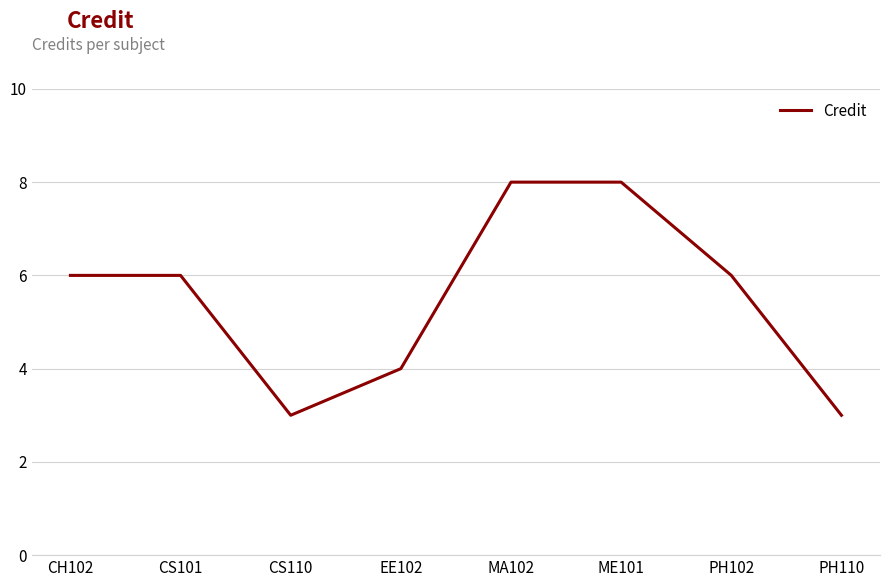

The chart shows a value of 3 at MA102. True or false?

False